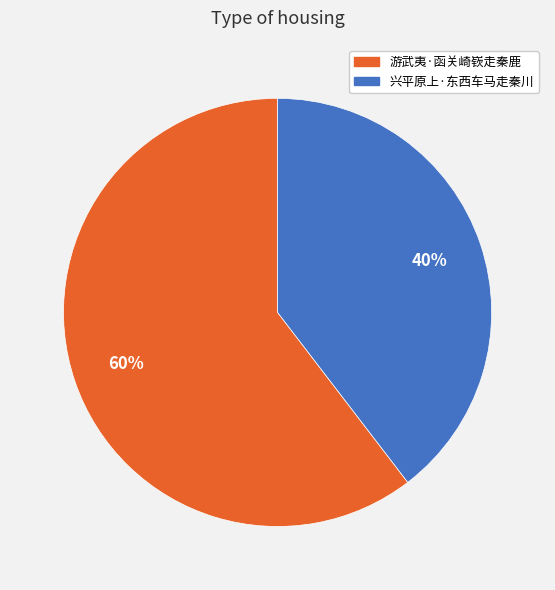

To the nearest percent, what is the combined percentage of 兴平原上·东西车马走秦川 and 游武夷·函关崎嵚走秦鹿?

100%